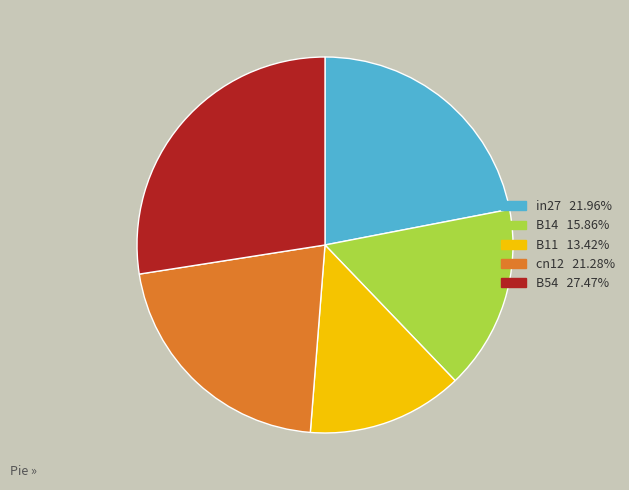

Is there a majority slice in this chart?

No